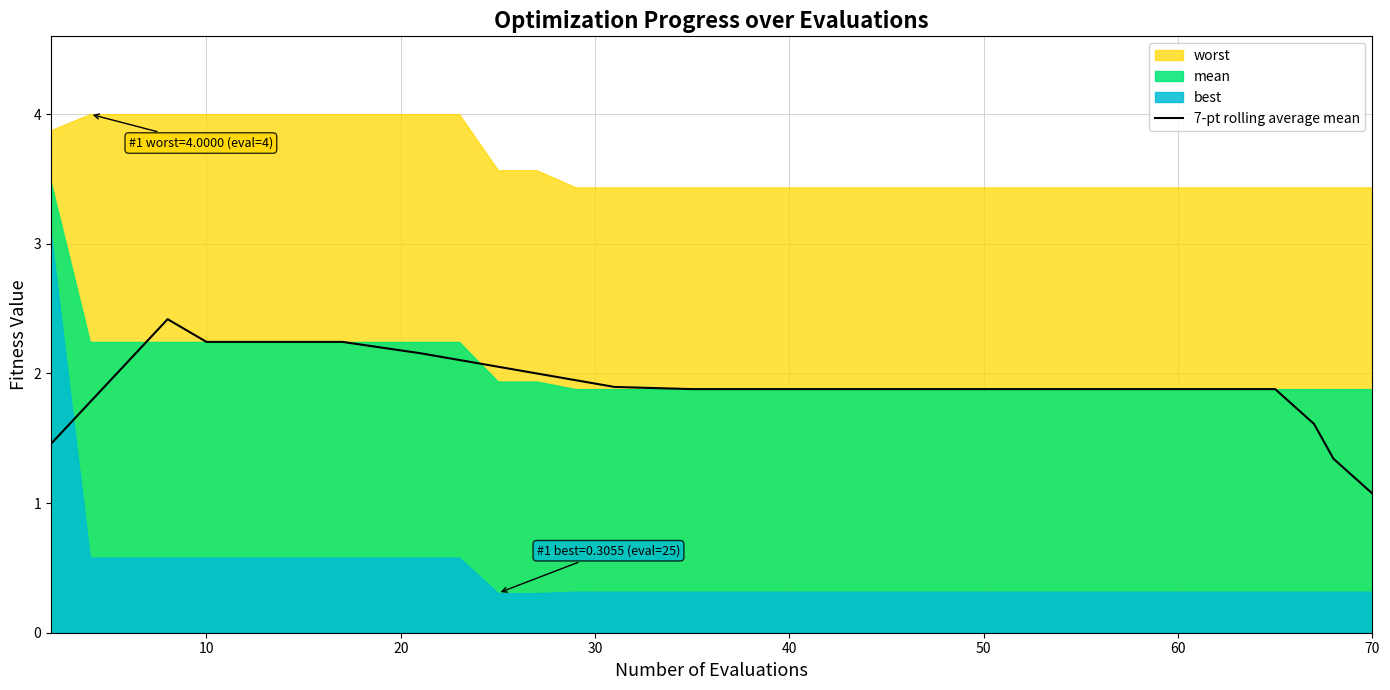

What is the maximum value for 7-pt rolling average mean?

2.4